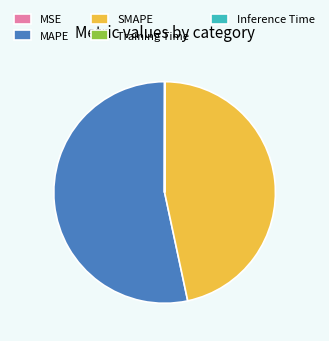

Is the sum of SMAPE and MAPE greater than half?

Yes